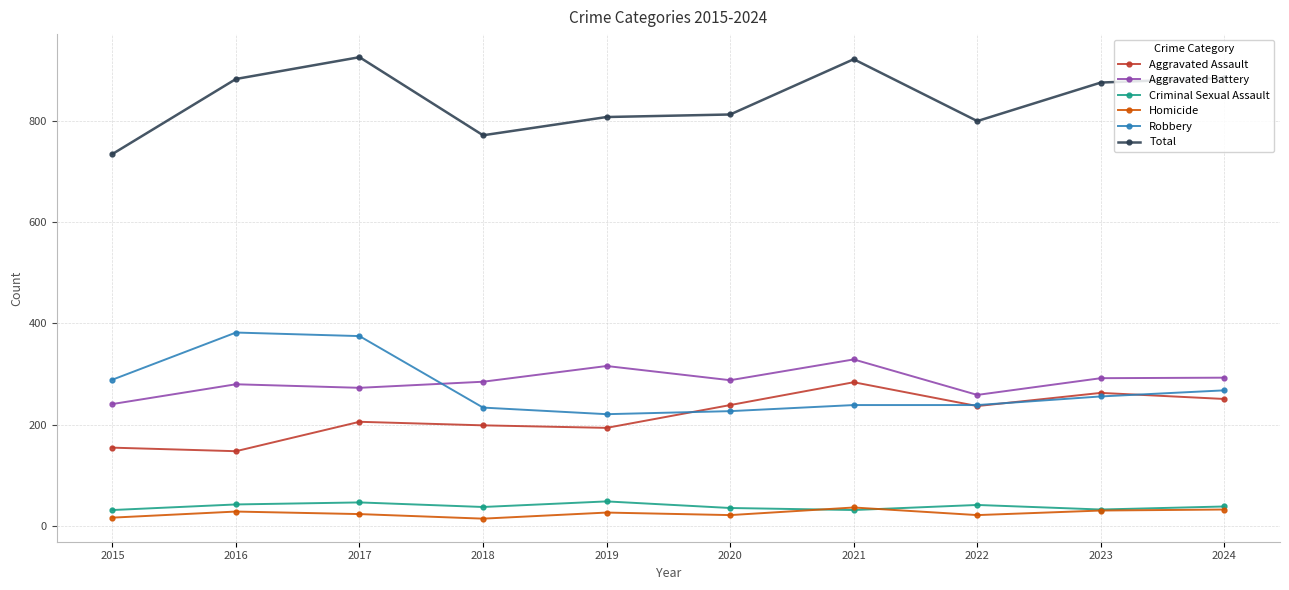

True or false: Robbery and Criminal Sexual Assault cross at least once.

False